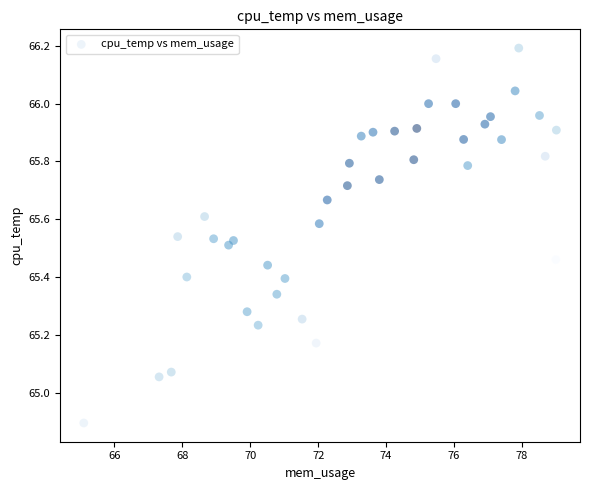

What is the range of Y values (max minus min)?

1.3